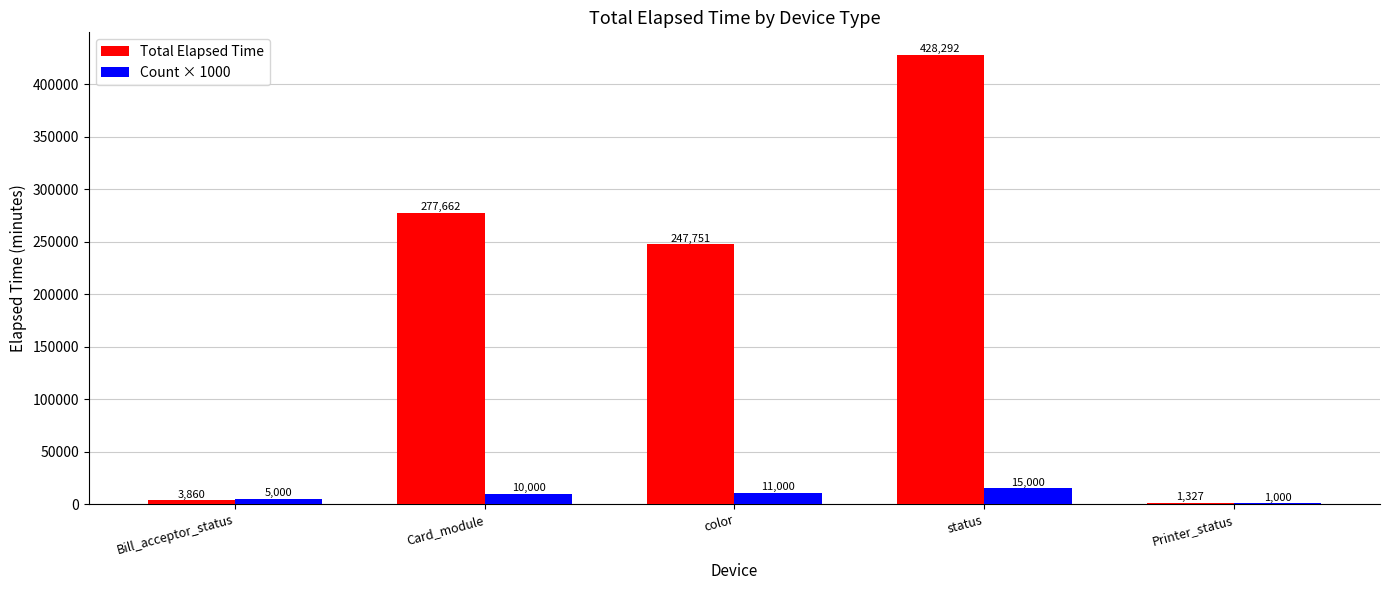

Reading left to right, list all the values displayed in this chart.

Total Elapsed Time: 3860	277662	247751	428292	1327
Count × 1000: 5000	10000	11000	15000	1000